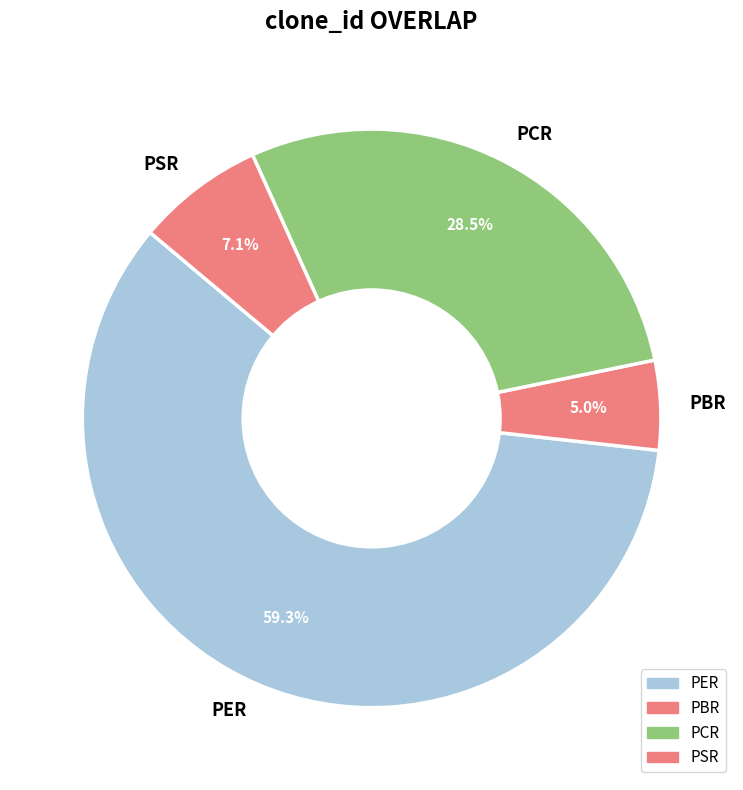

True or false: PSR accounts for 1% of the total.

False